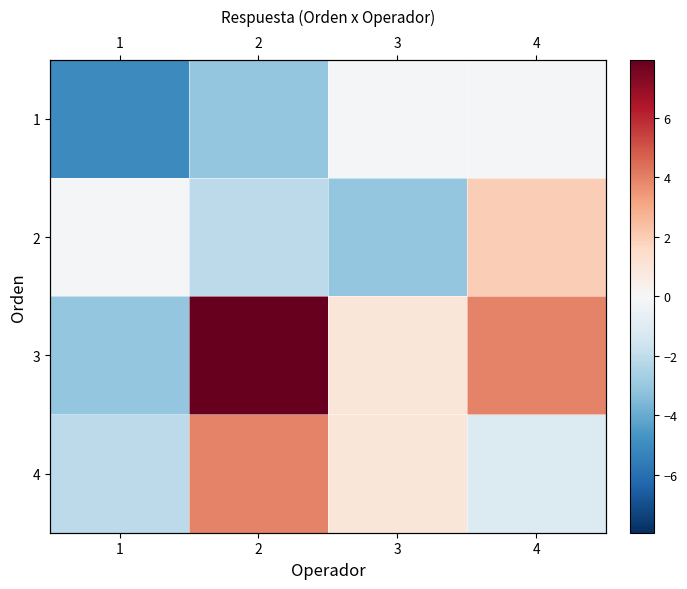

The value of 2 at 3 is -1.4. True or false?

False